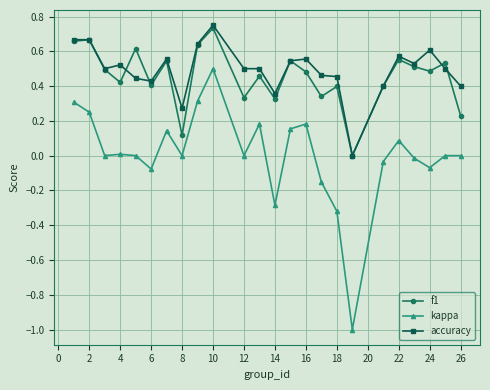

How many lines are shown in the chart?

3